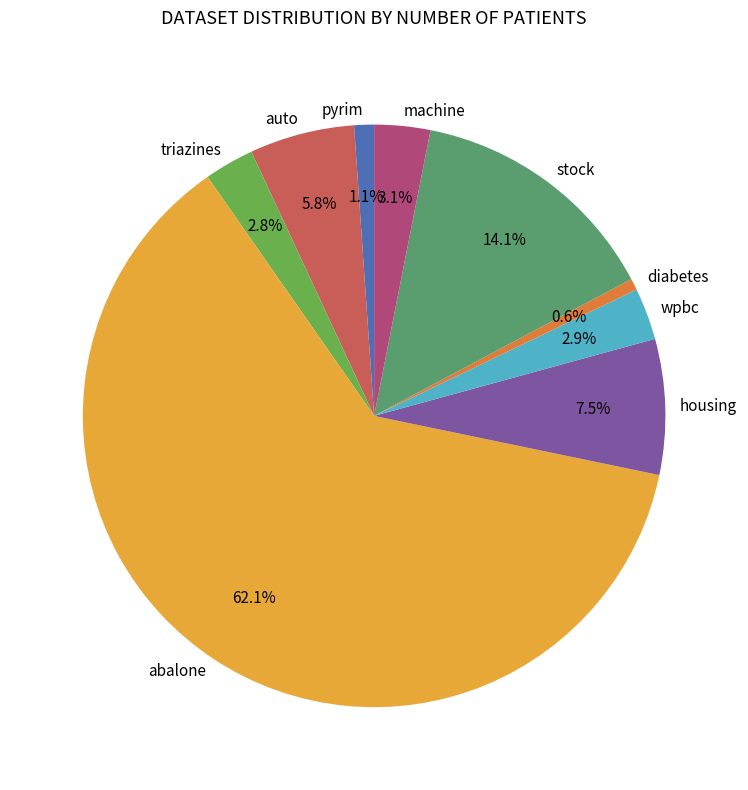

Is there any slice that represents more than half of the pie?

Yes